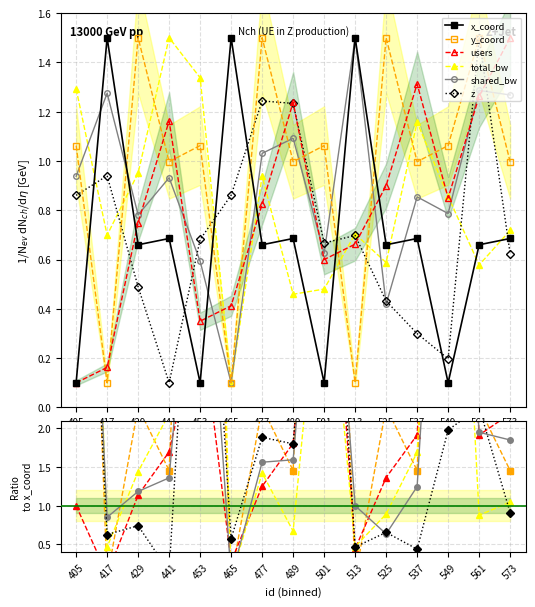

What is the minimum value for total_bw?

0.1